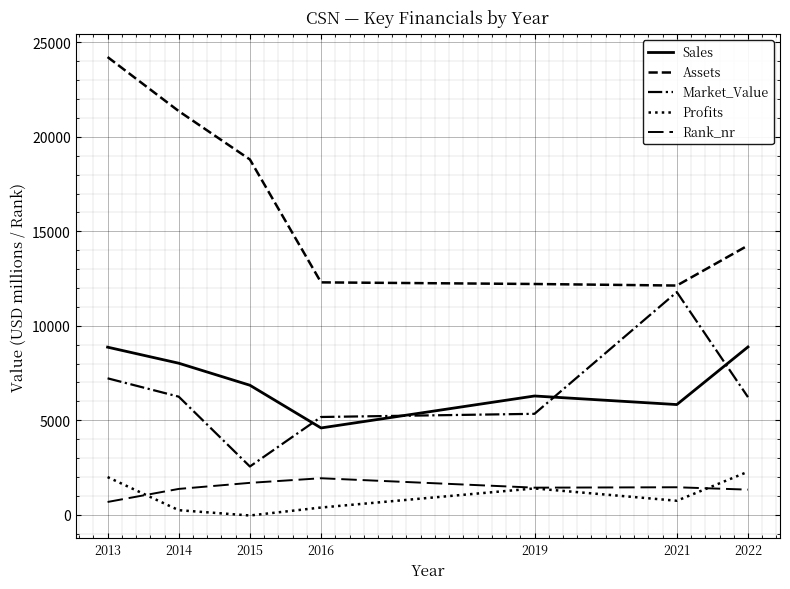

At 2016, list the series in order from smallest to largest.

Profits, Rank_nr, Sales, Market_Value, Assets